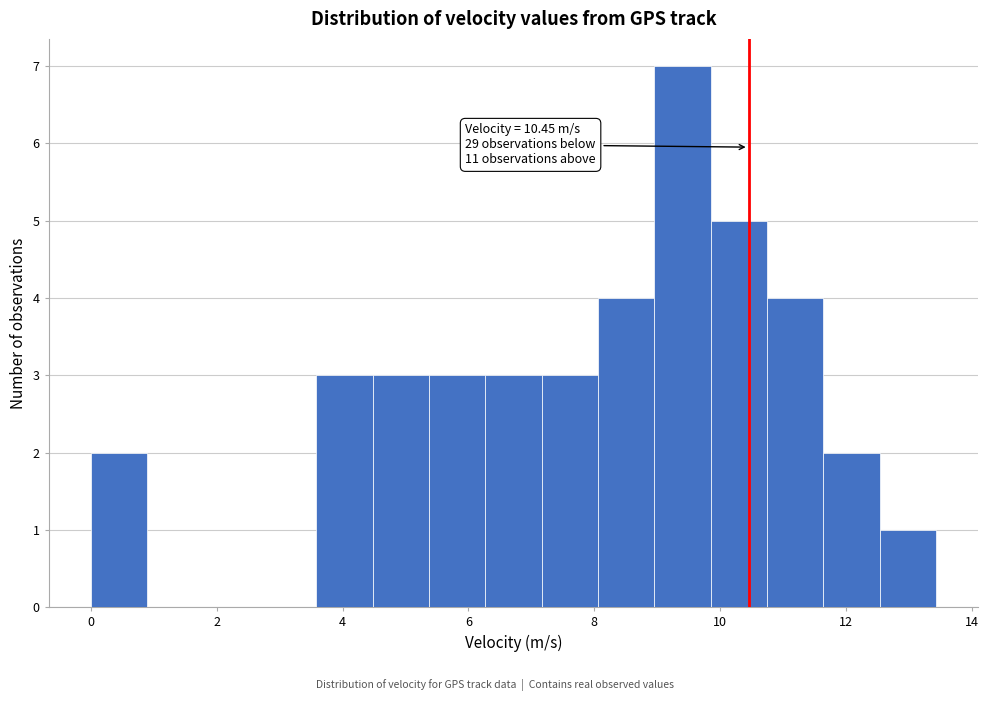

Which range on the x-axis has the tallest bar?

9.0 to 9.8